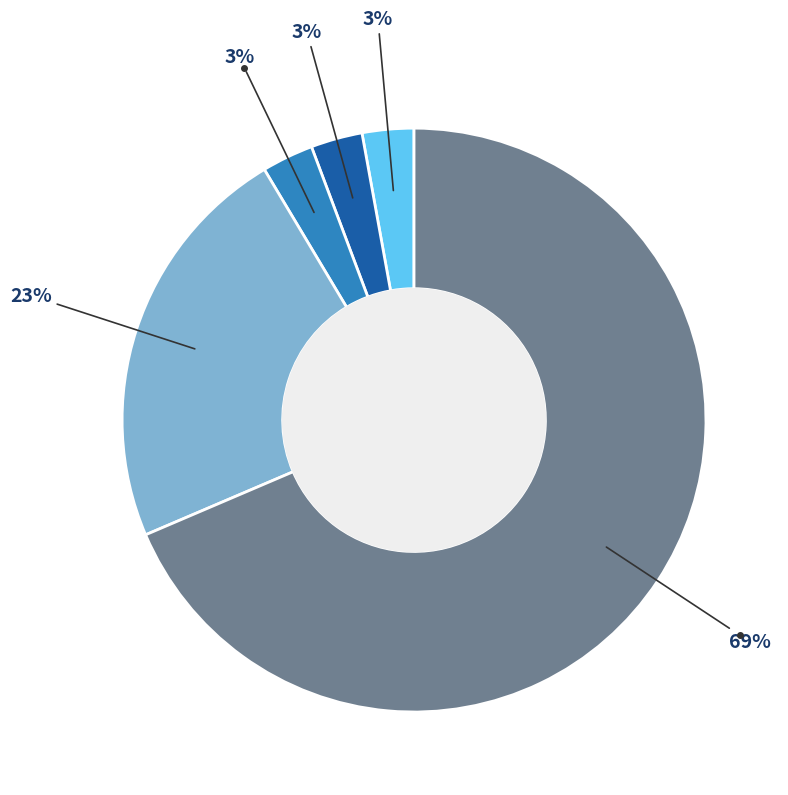

To the nearest percent, what is the average slice percentage?

20%